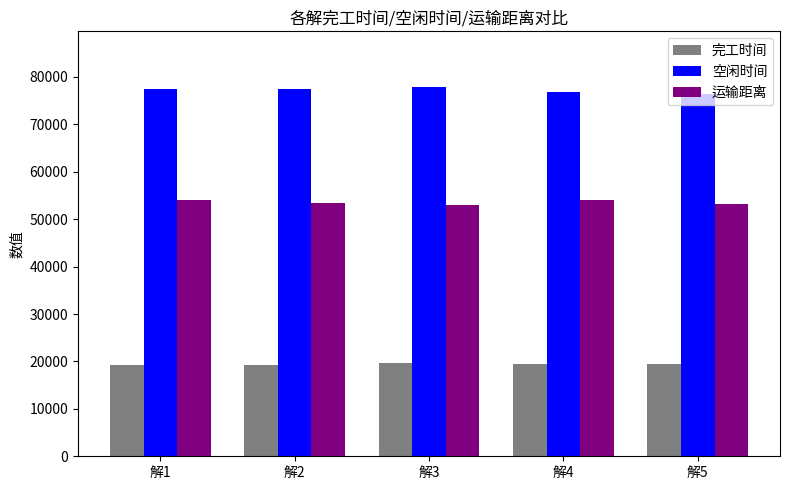

How many bars are there in total?

15